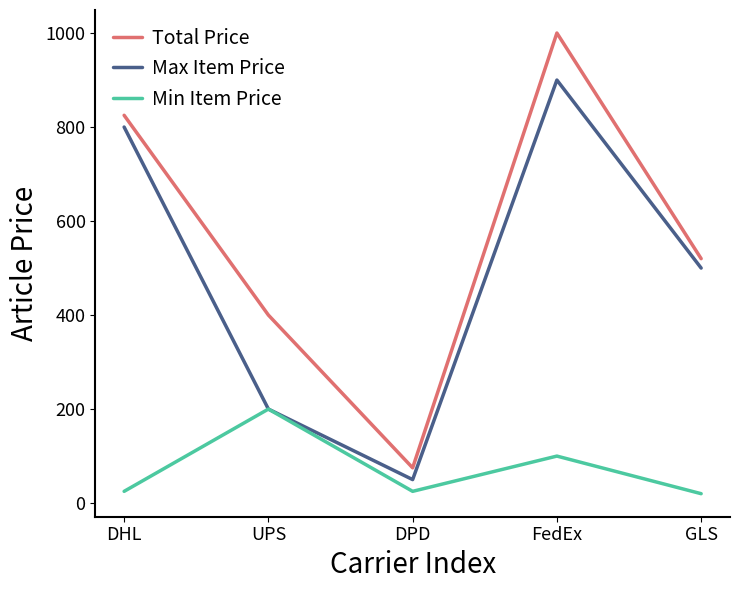

What are all the series names shown in the legend?

Total Price, Max Item Price, Min Item Price